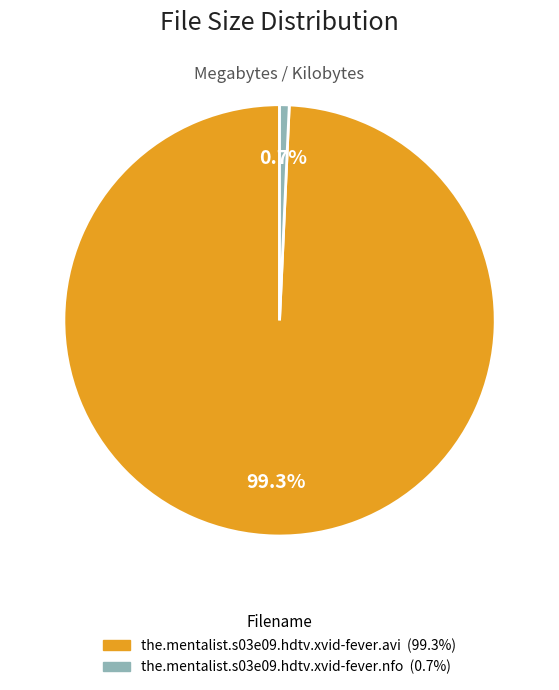

How many slices are in this pie chart?

2